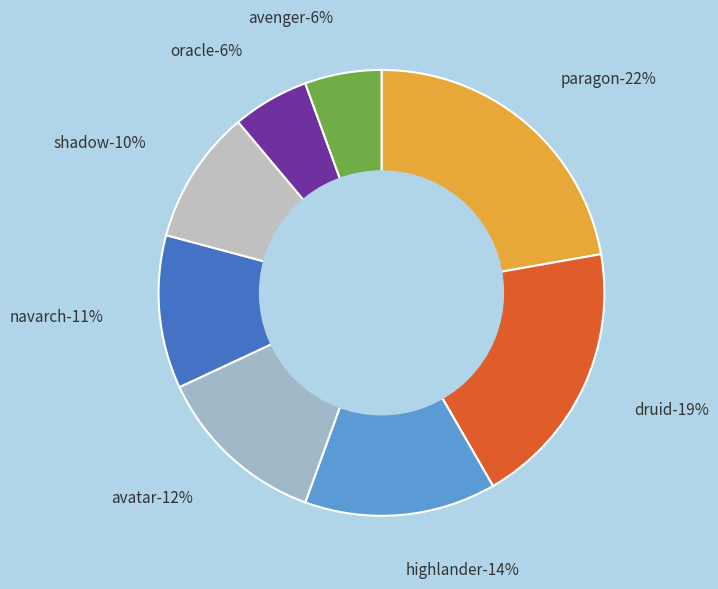

Which slice is the smallest?

oracle